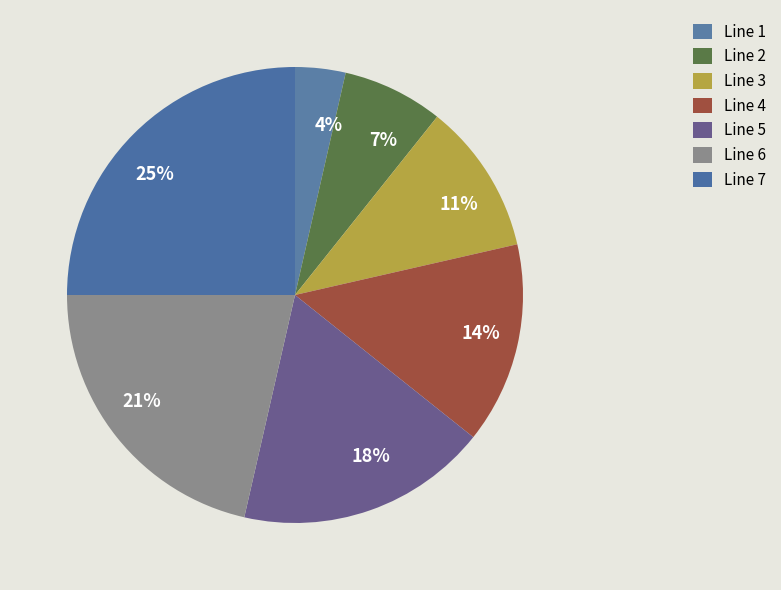

Which category has the smallest portion of the pie?

Line 1